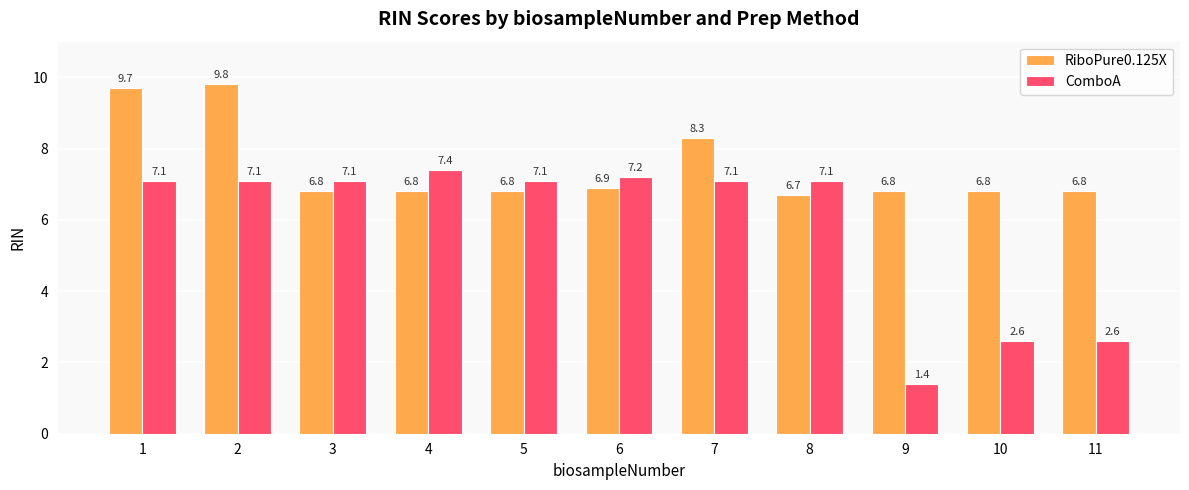

How many groups of bars are there?

11